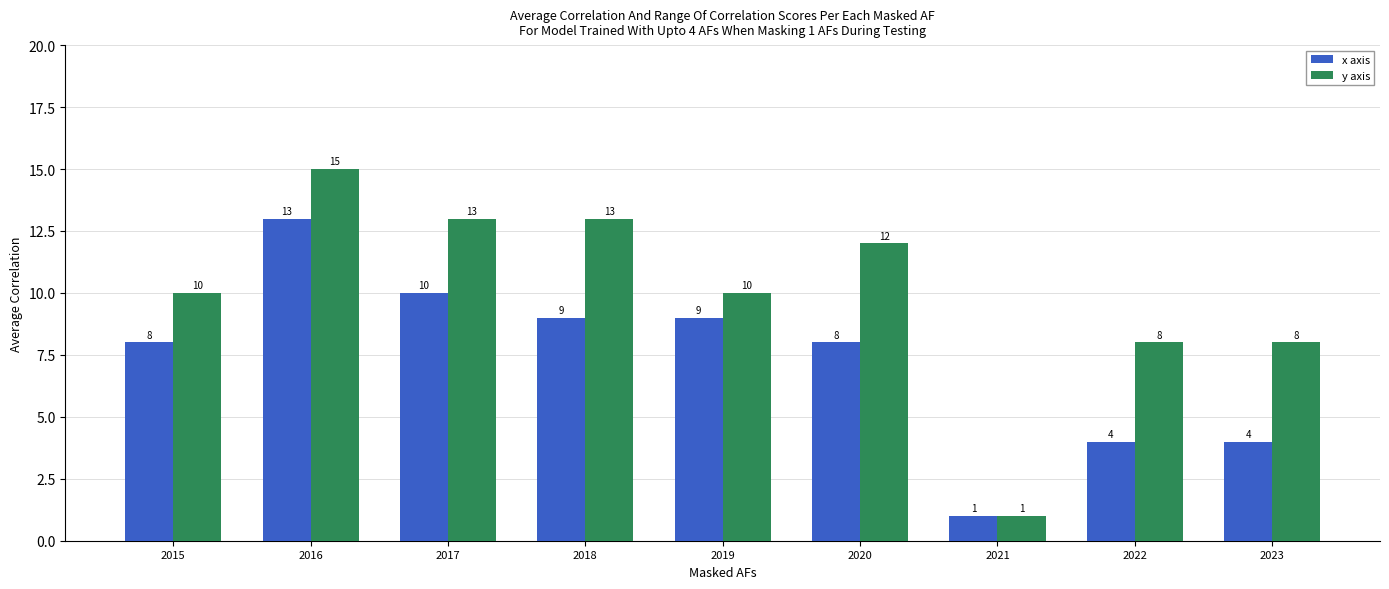

Which series has the largest range (max minus min)?

y axis